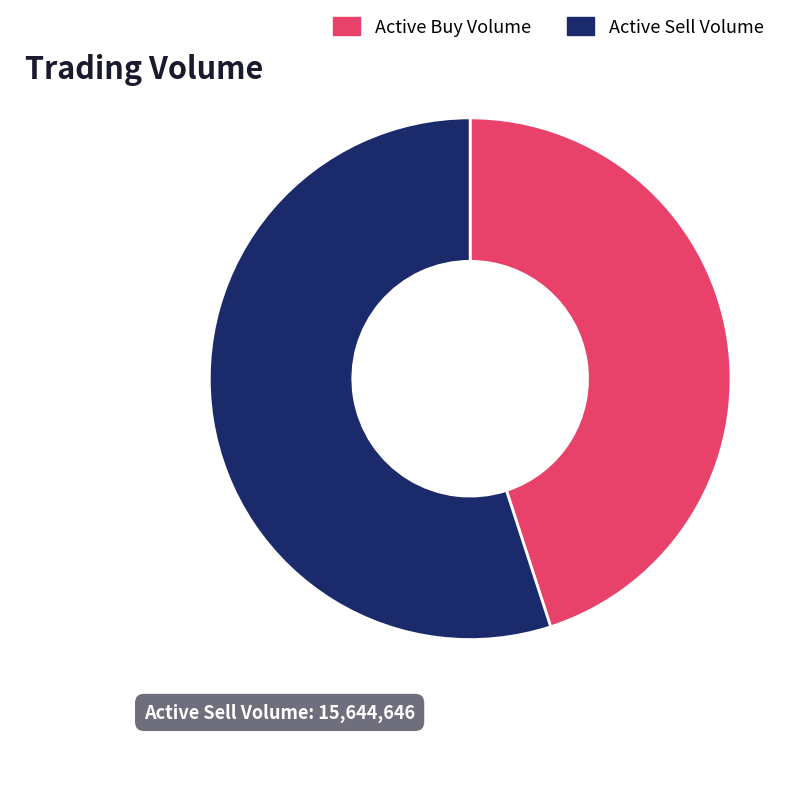

Between Active Buy Volume and Active Sell Volume, which is larger?

Active Sell Volume